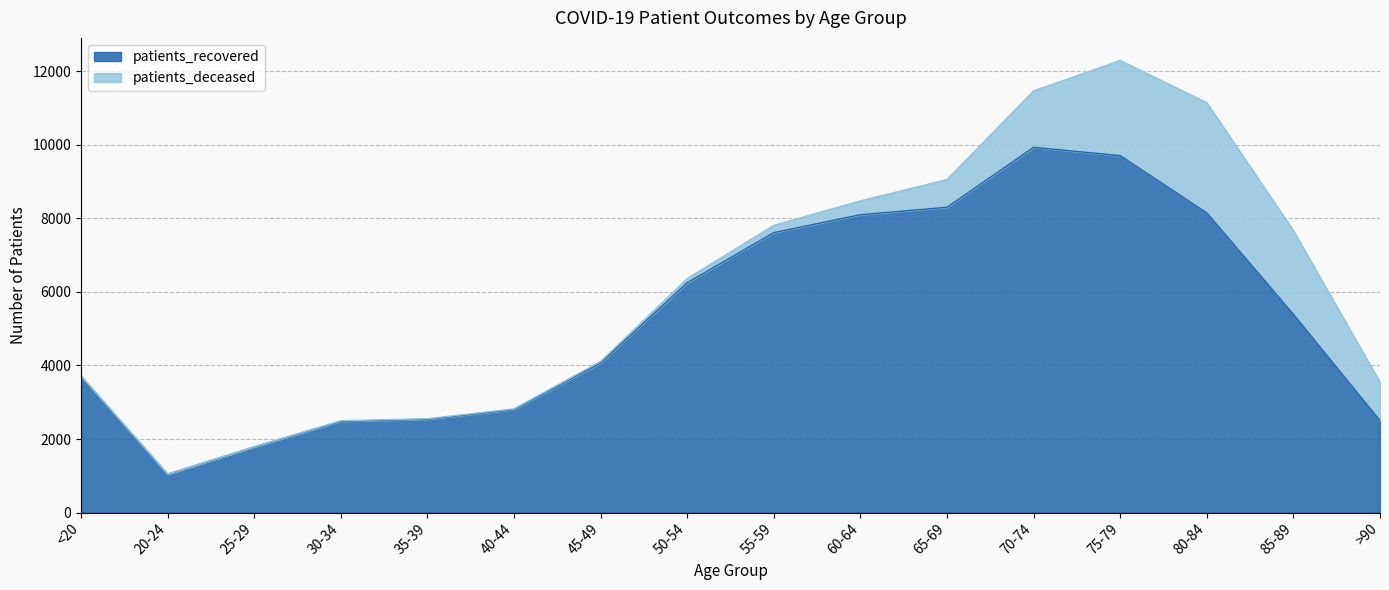

How many interior local valleys (lower than both neighbors) does the data have?

1